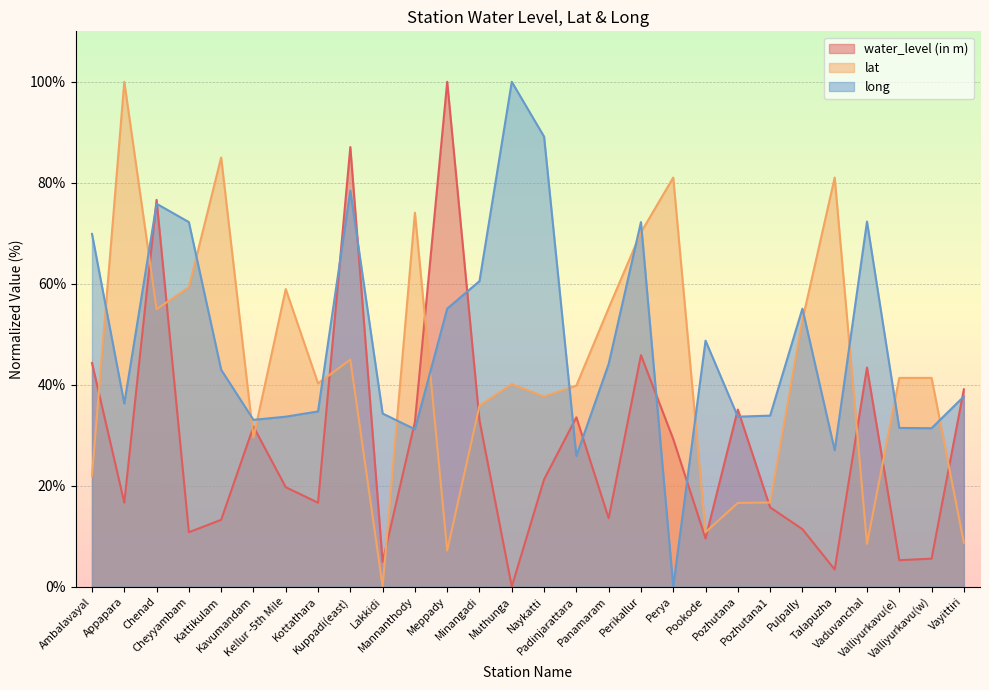

What is the sum of the water_level (in m) values at Appapara and Padinjarattara?

50.2